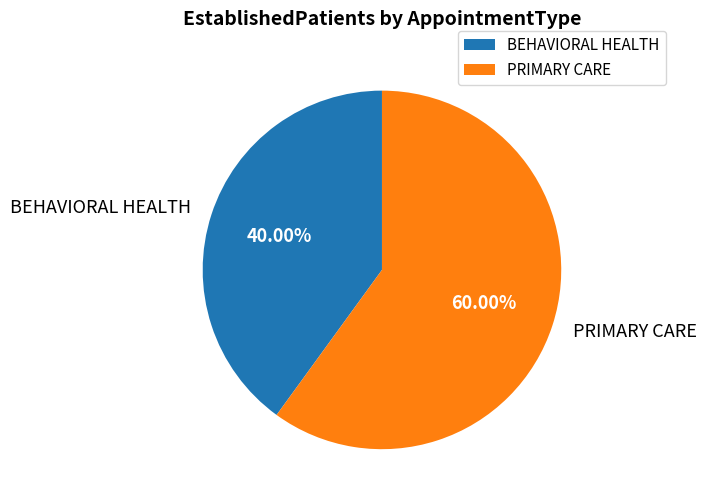

The BEHAVIORAL HEALTH slice represents 40% of the pie. True or false?

True